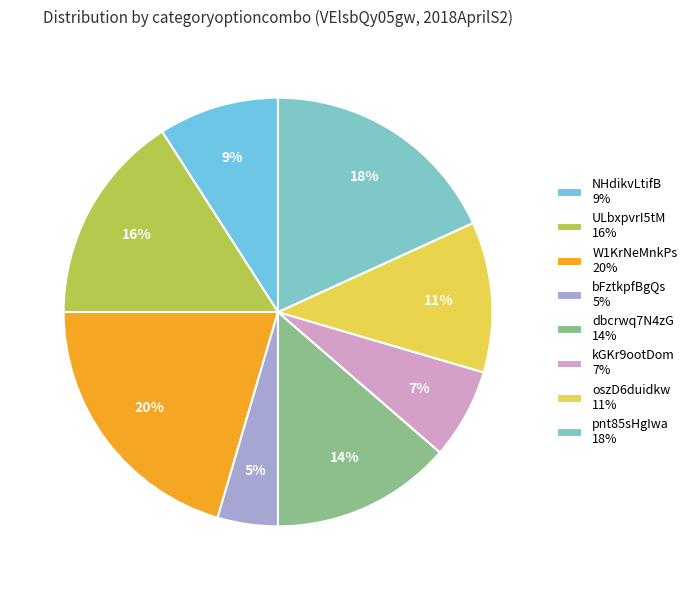

Is there any slice that represents more than half of the pie?

No